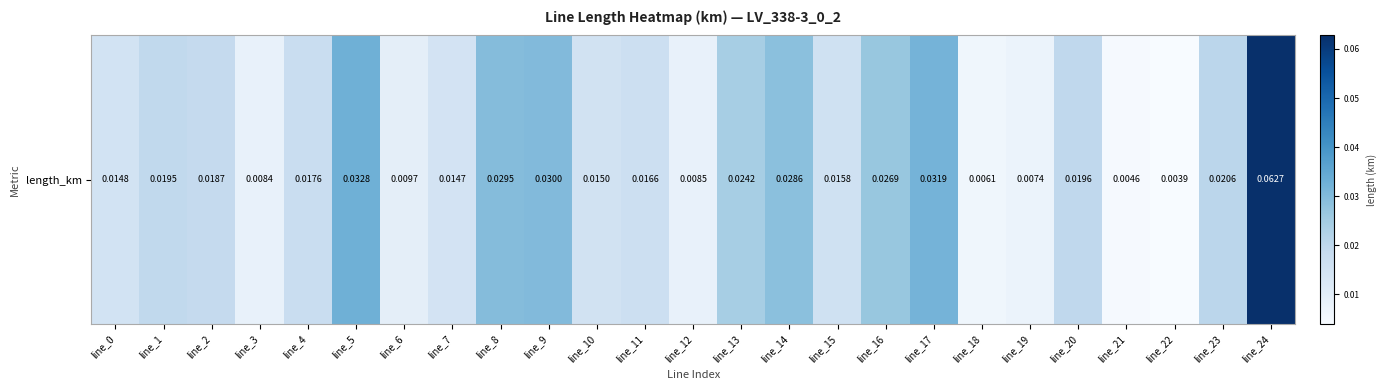

Reading left to right, transcribe all the data shown in this chart.

0.0	0.0	0.0	0.0	0.0	0.0	0.0	0.0	0.0	0.0	0.0	0.0	0.0	0.0	0.0	0.0	0.0	0.0	0.0	0.0	0.0	0.0	0.0	0.0	0.1